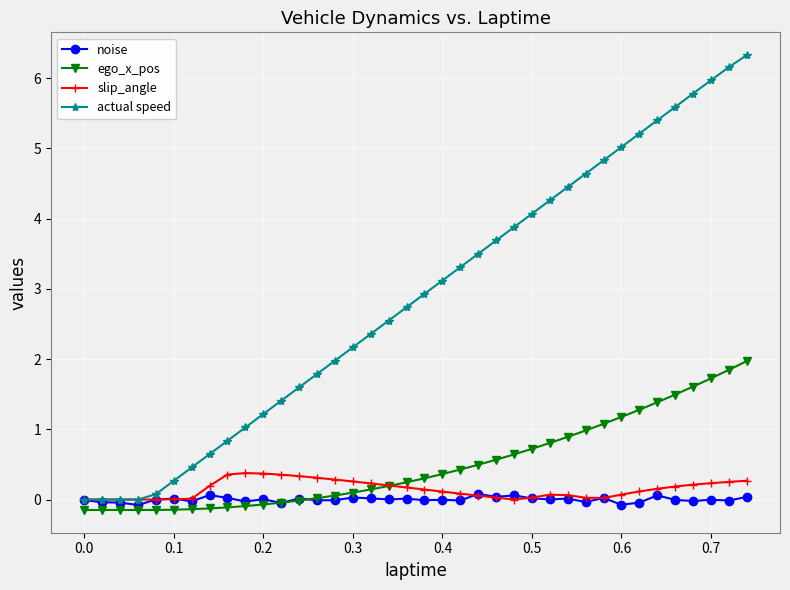

Which series has the widest spread of values?

actual speed